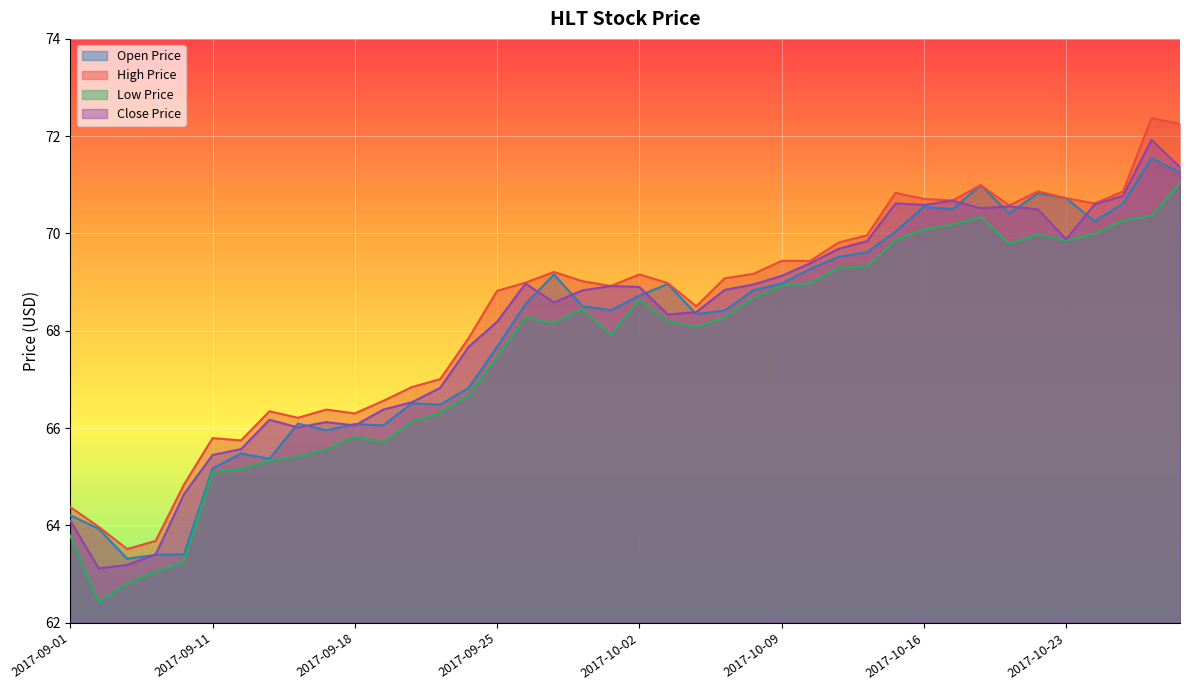

Between 2017-09-25 and 2017-09-27, which series saw the biggest shift?

open_price